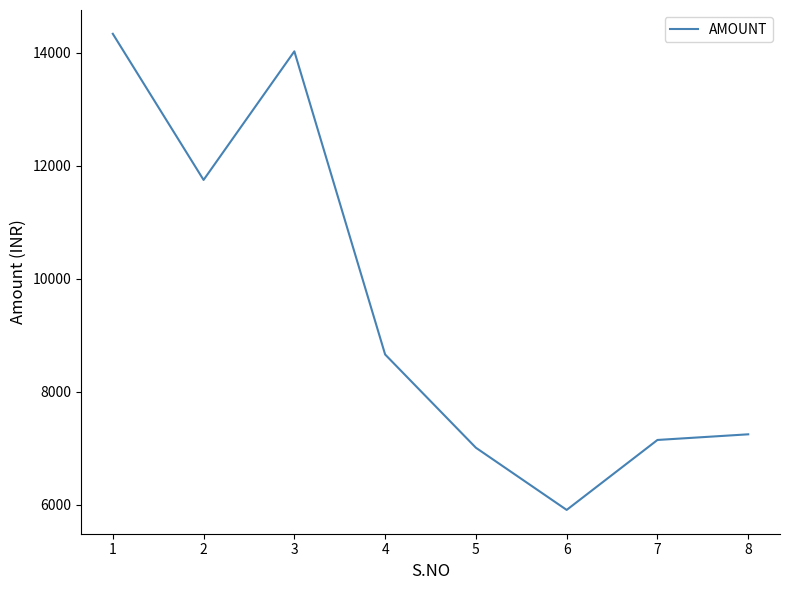

How many lines are shown in the chart?

1